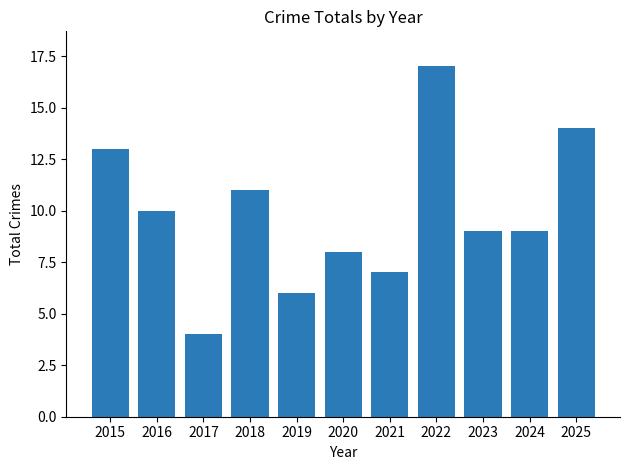

Where does the data first go above 9?

2015